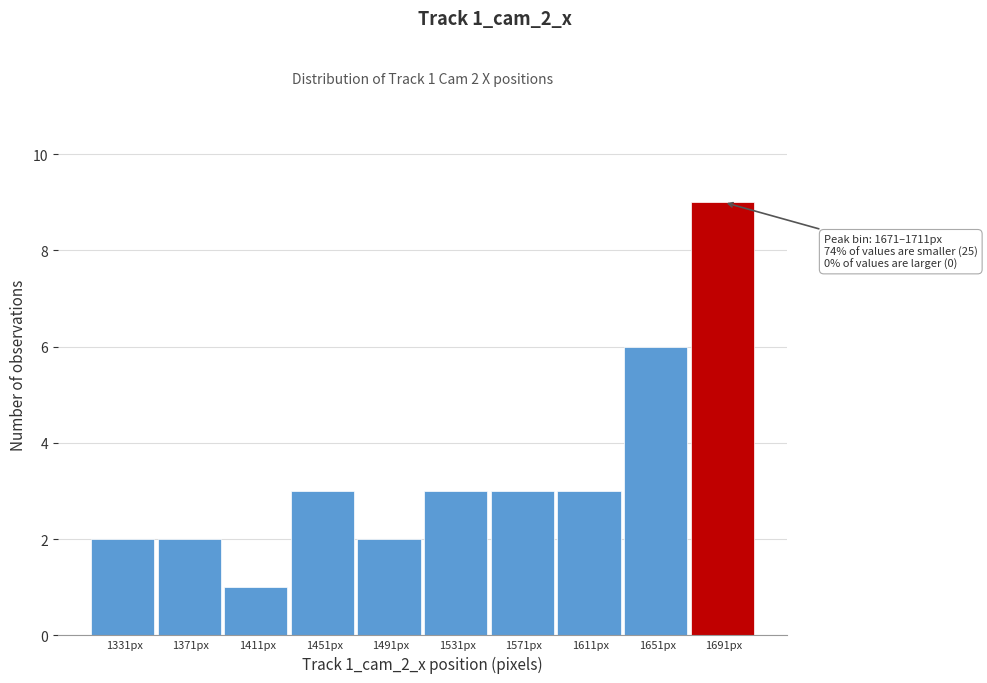

Over which range of the x-axis is the bar tallest?

1670 to 1710